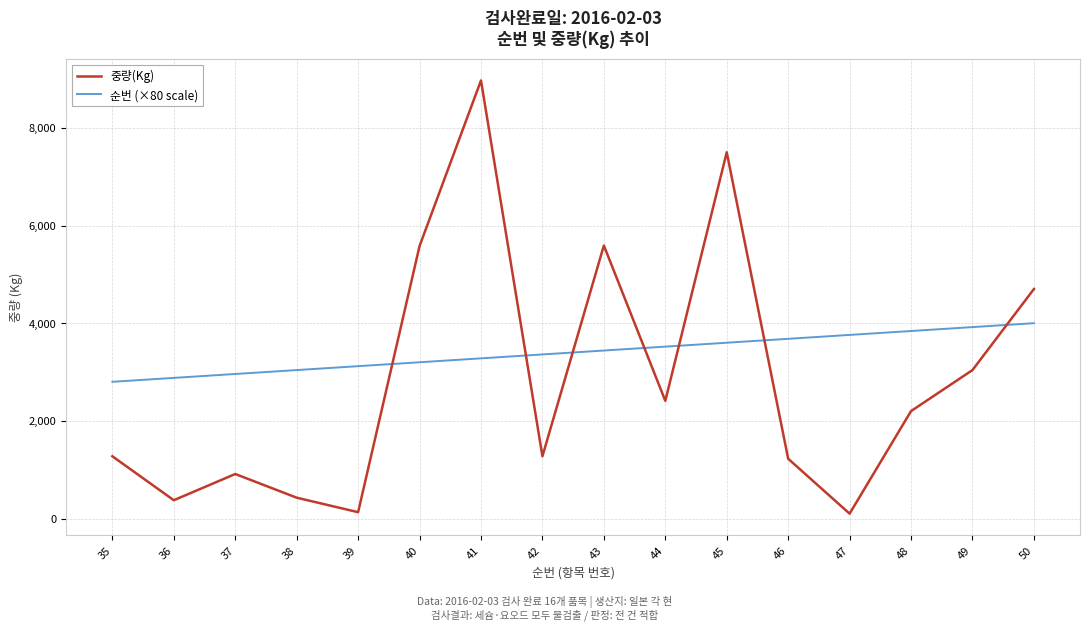

True or false: 중량(Kg) and 순번 (×80 scale) intersect in this chart.

True